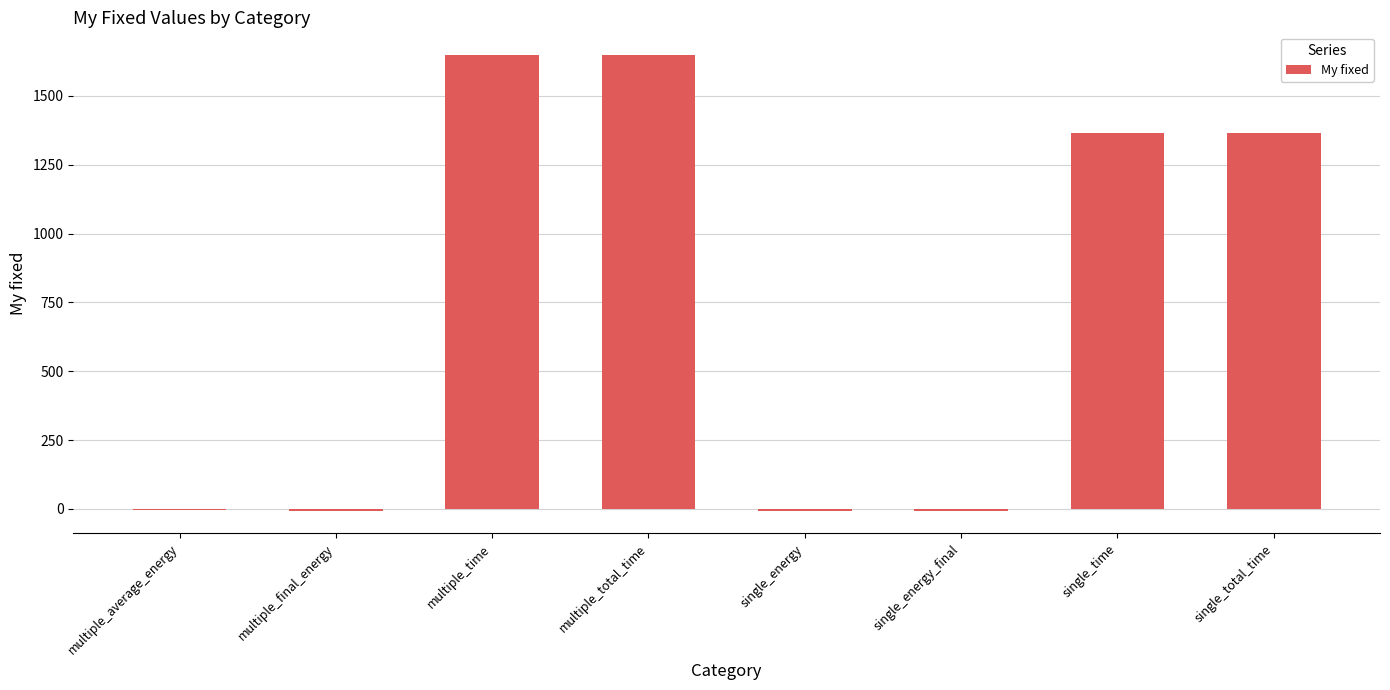

What is the sum of all values?

6004.9